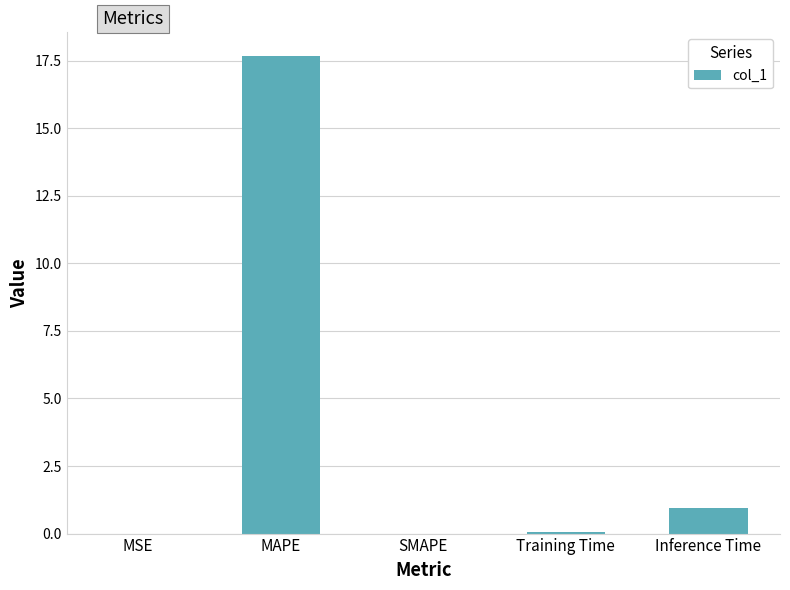

What is the sum of the values at SMAPE and MAPE?

17.7